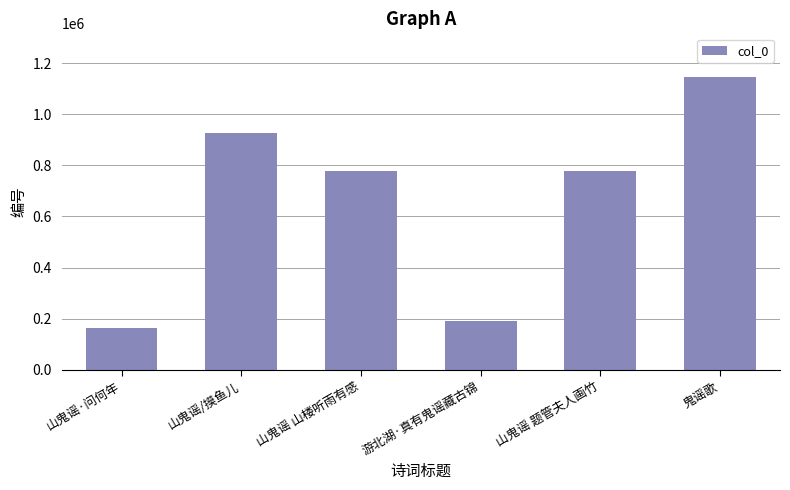

What is the sum of the values at 山鬼谣 山楼听雨有感 and 鬼谣歌?

1924440